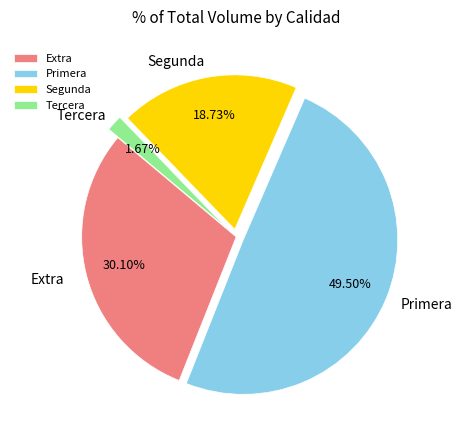

Is there a majority slice in this chart?

No